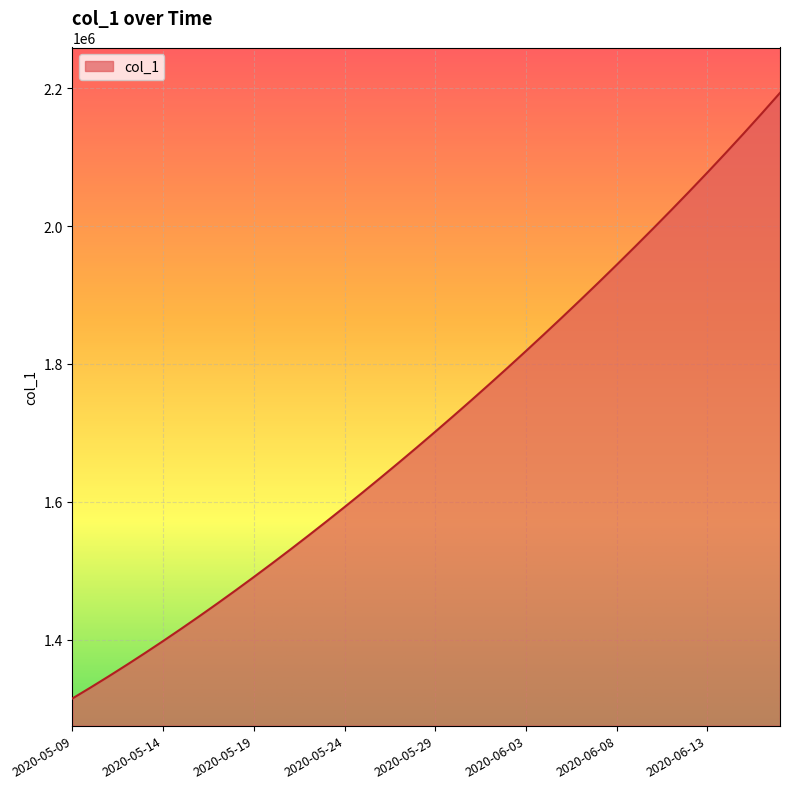

What is the difference between the maximum and minimum values?

877906.0